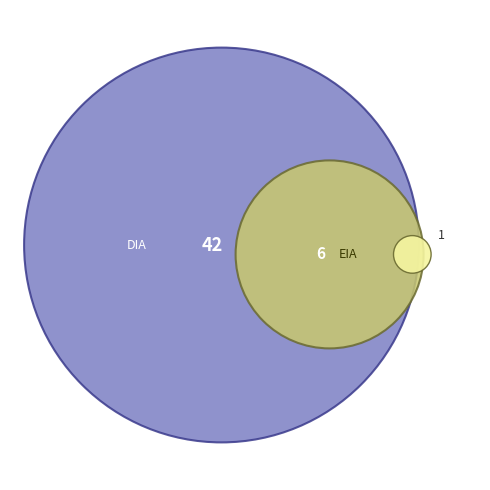

How many segments does this pie chart have?

2